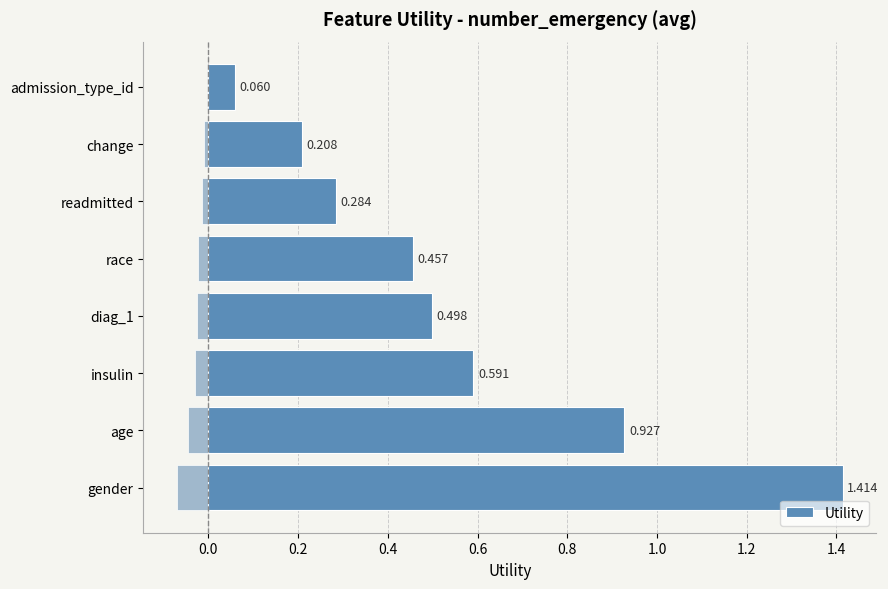

At which label is Utility closest to 0?

admission_type_id